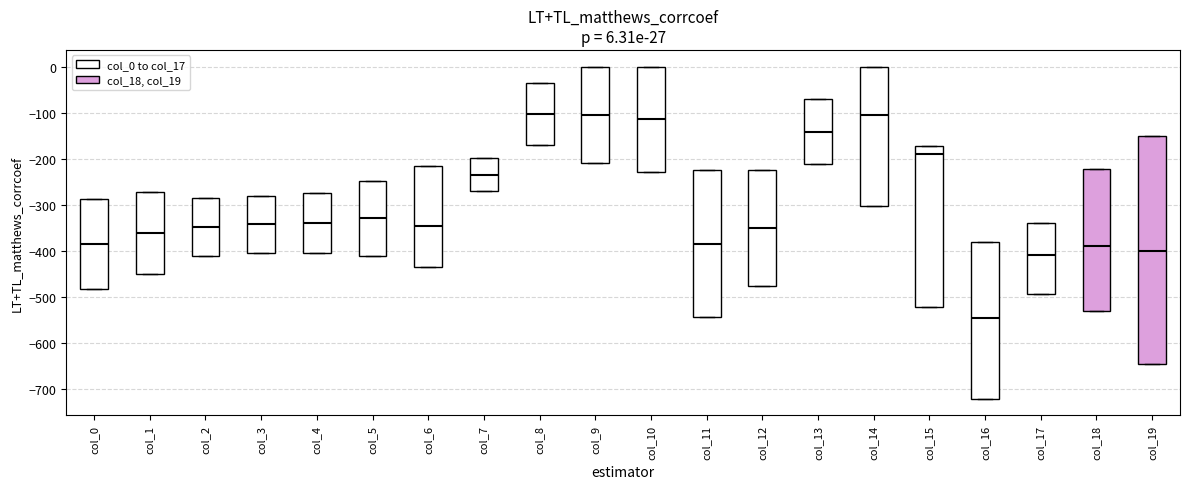

Which box is the tallest, from its lower edge to its upper edge?

col_19